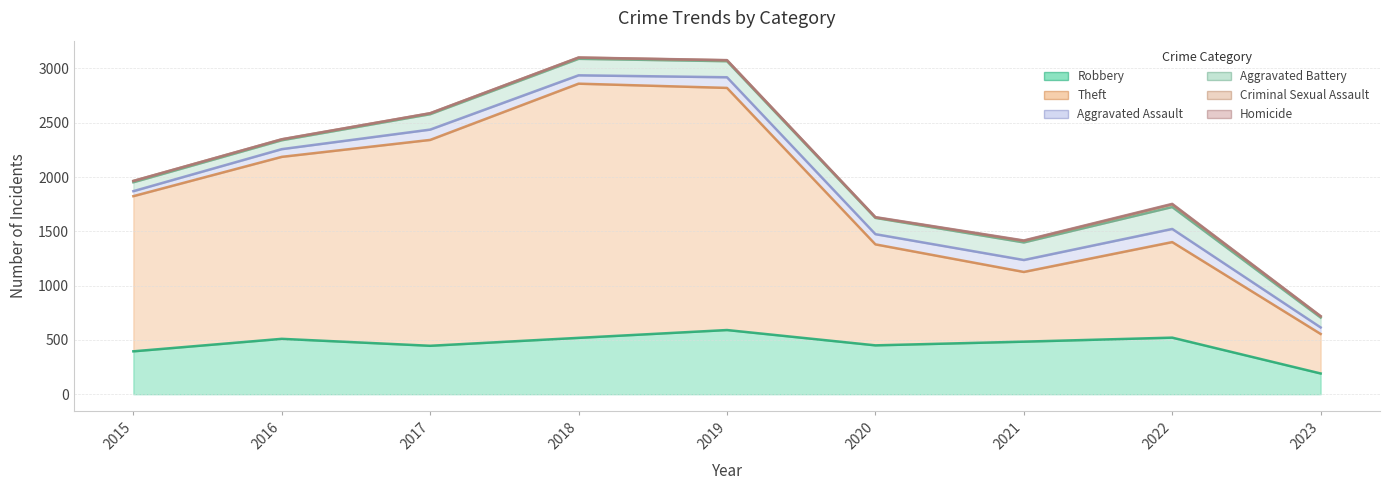

At how many categories does at least one series exceed 393?

8